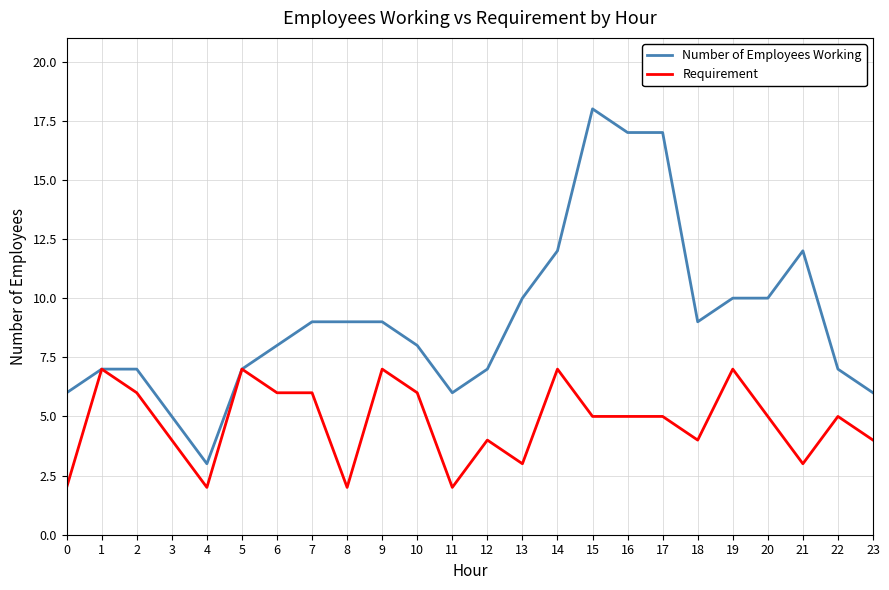

Which series has the largest total across all categories?

Number of Employees Working